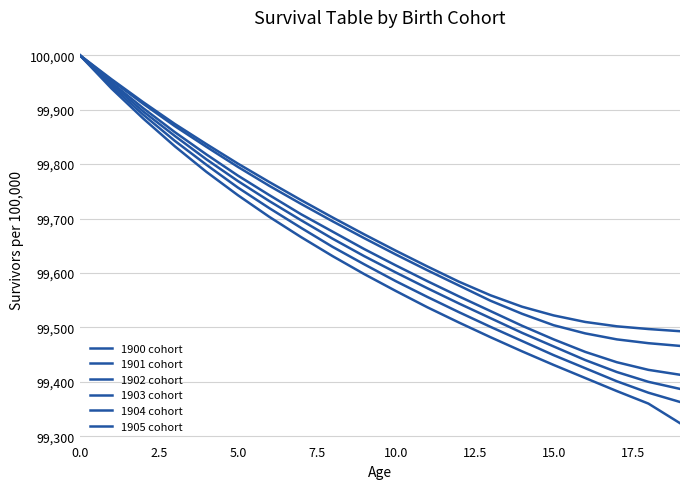

How many lines are shown in the chart?

6